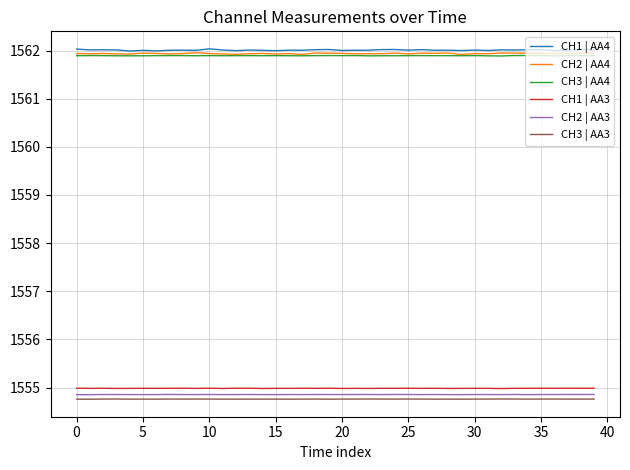

True or false: CH1 | AA3 and CH3 | AA3 intersect in this chart.

False